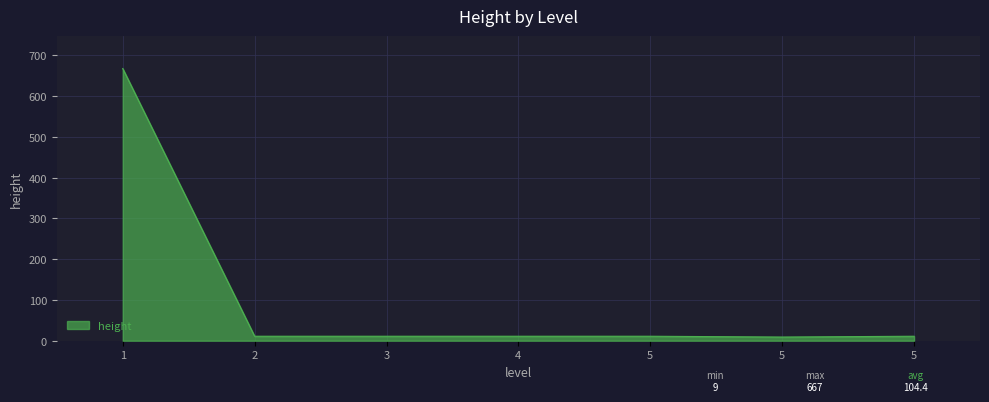

How many lines are shown in the chart?

1